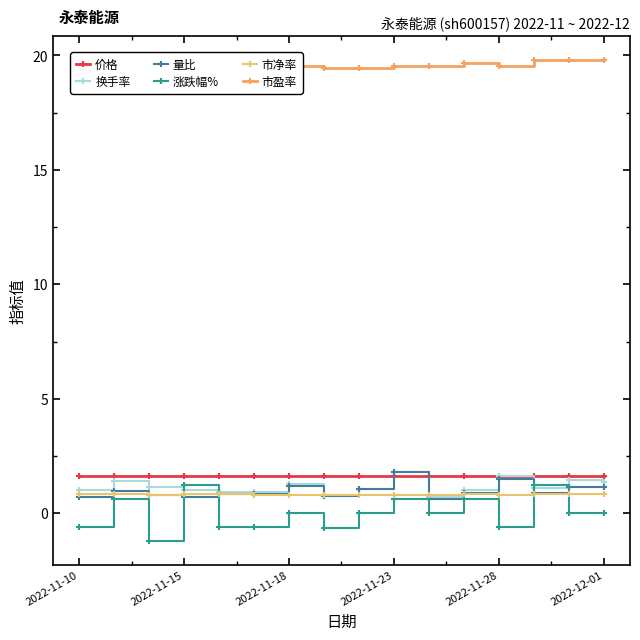

What is the difference between the second highest and minimum values in the 涨跌幅% series?

2.5